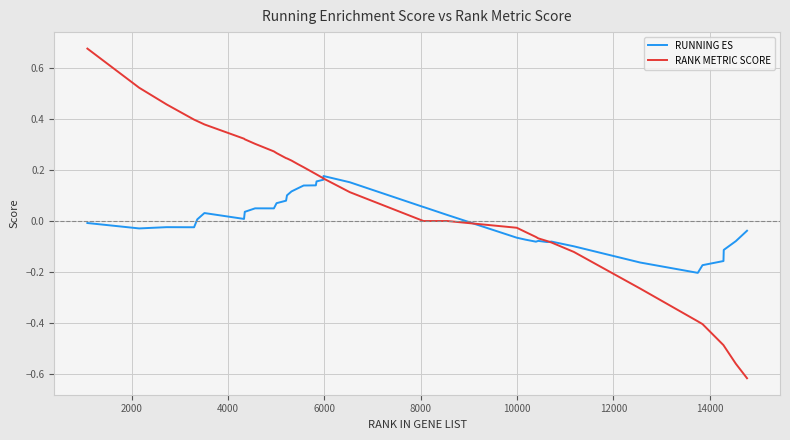

Count the number of data series in this chart.

2